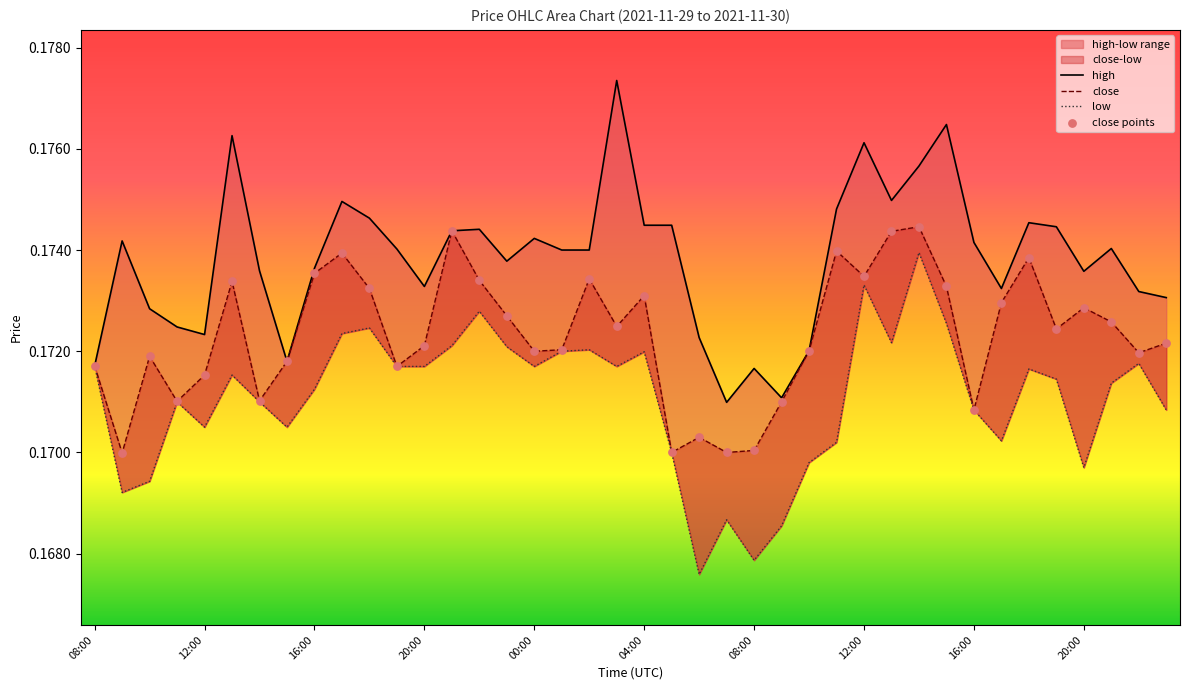

Which series reaches the maximum Y coordinate?

high